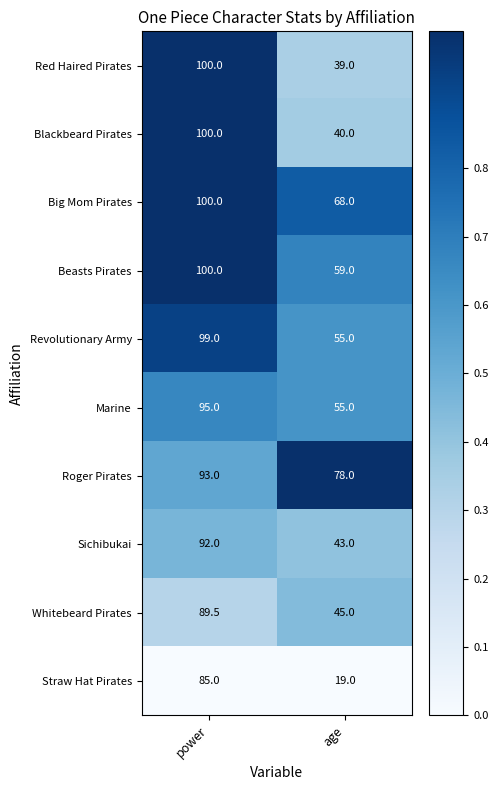

Is it true that Revolutionary Army equals 128.7 at power?

False